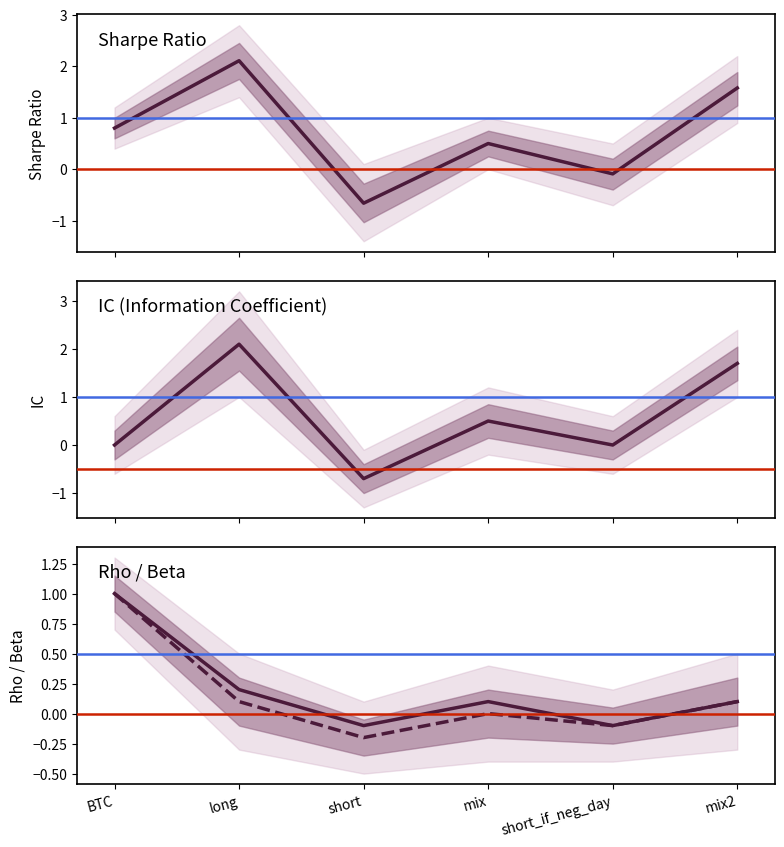

What is the label of the 1st point from the right?

mix2